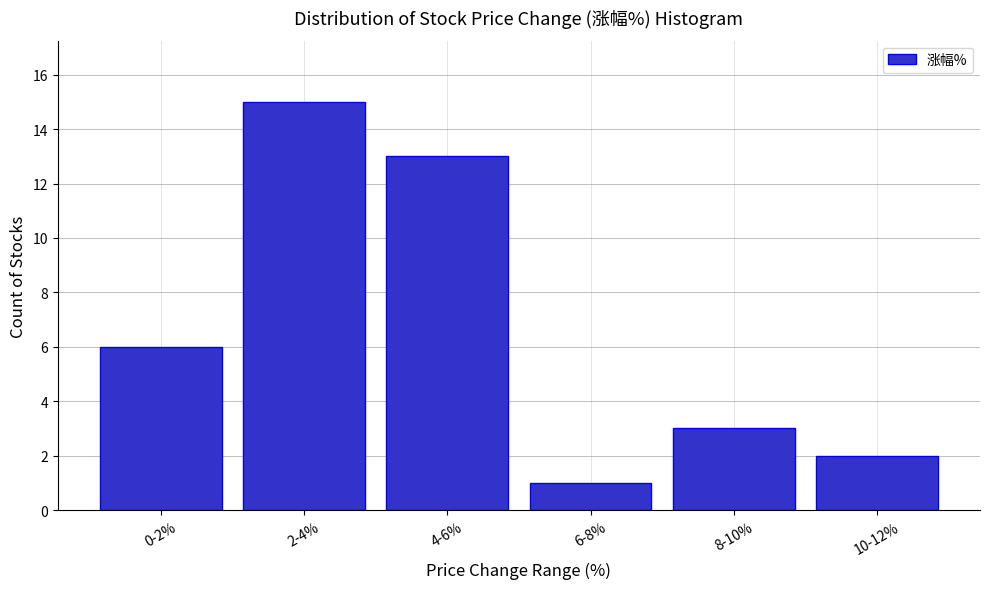

Reading left to right, transcribe all the data shown in this chart.

6	15	13	1	3	2